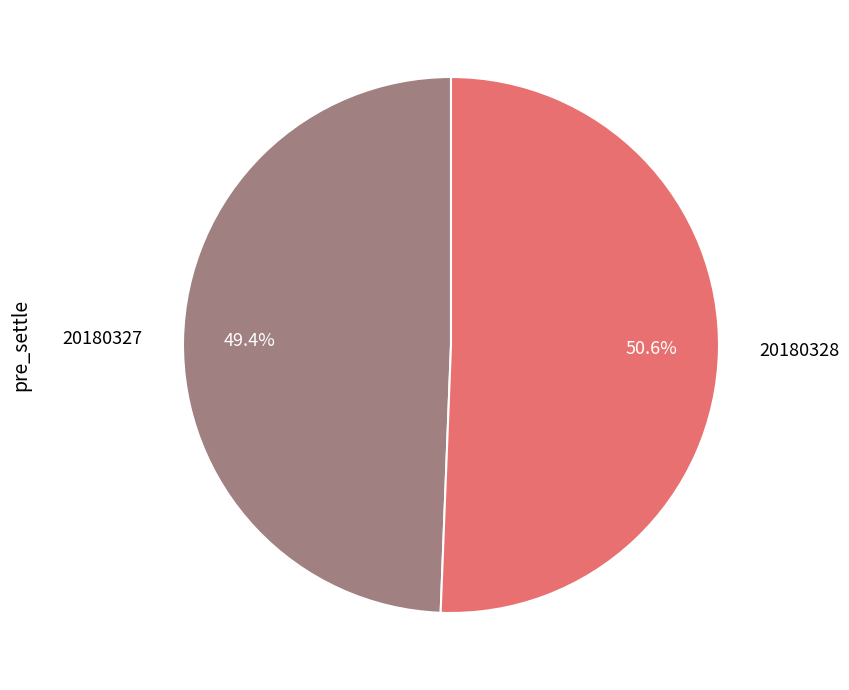

Which category has the smallest portion of the pie?

20180327